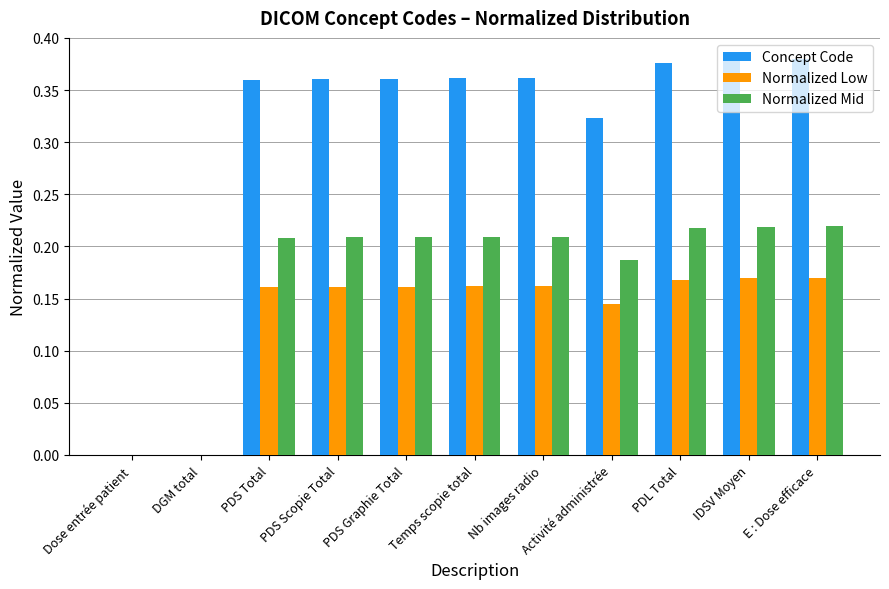

What is the sum of all Normalized Low values?

1.5